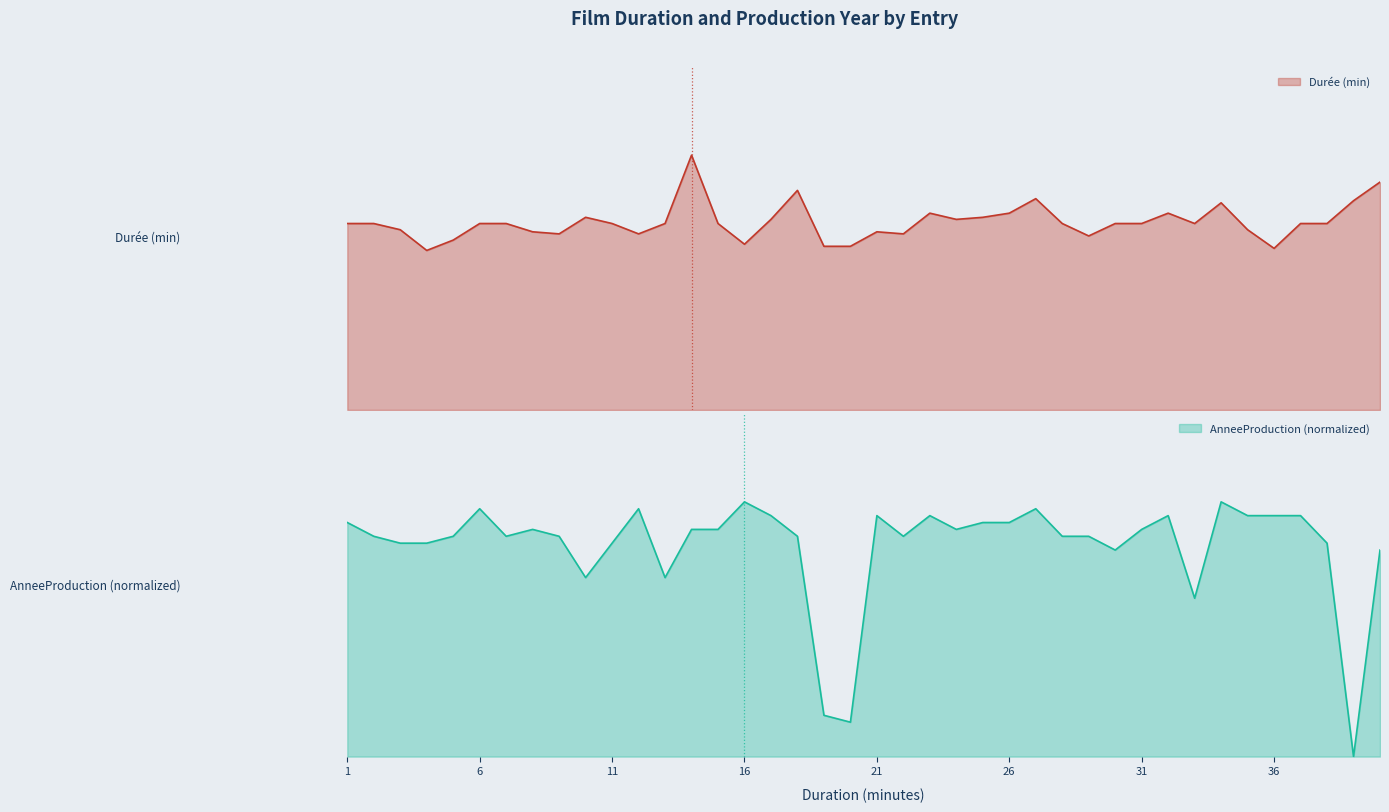

True or false: AnneeProduction has more than 0 points higher than both neighbors.

True